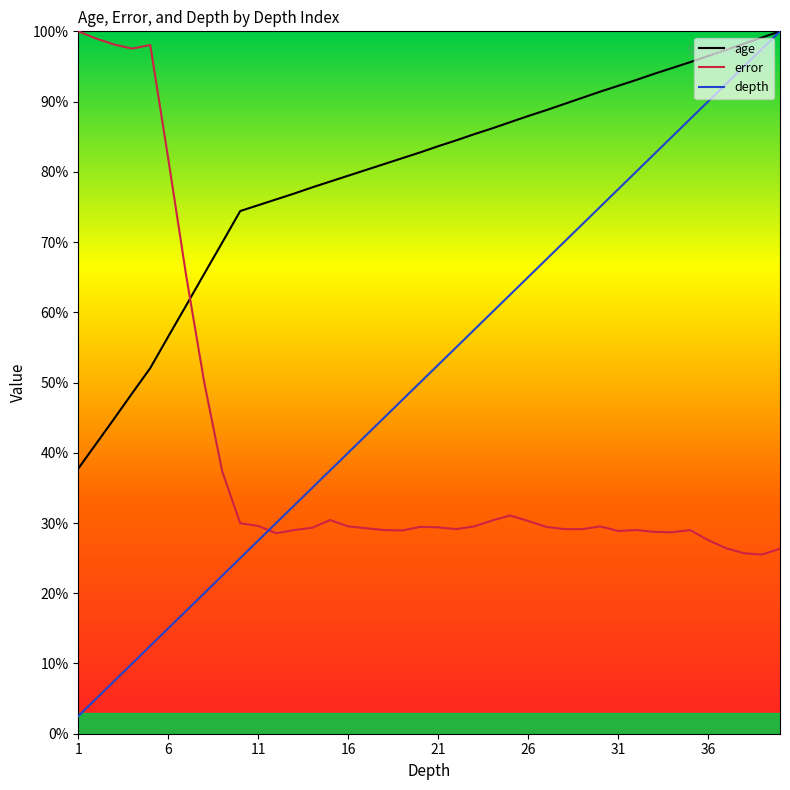

How many interior local valleys does the error series have?

7